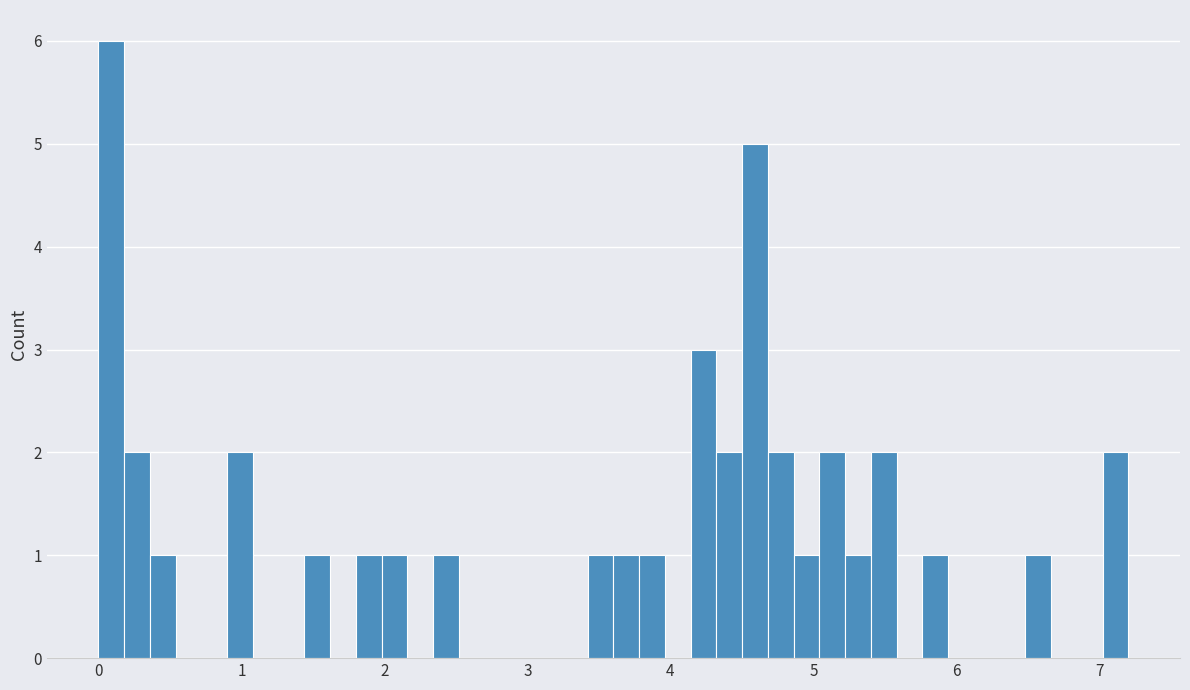

Read against the x-axis, roughly where is the centre of the tallest bar?

0.1